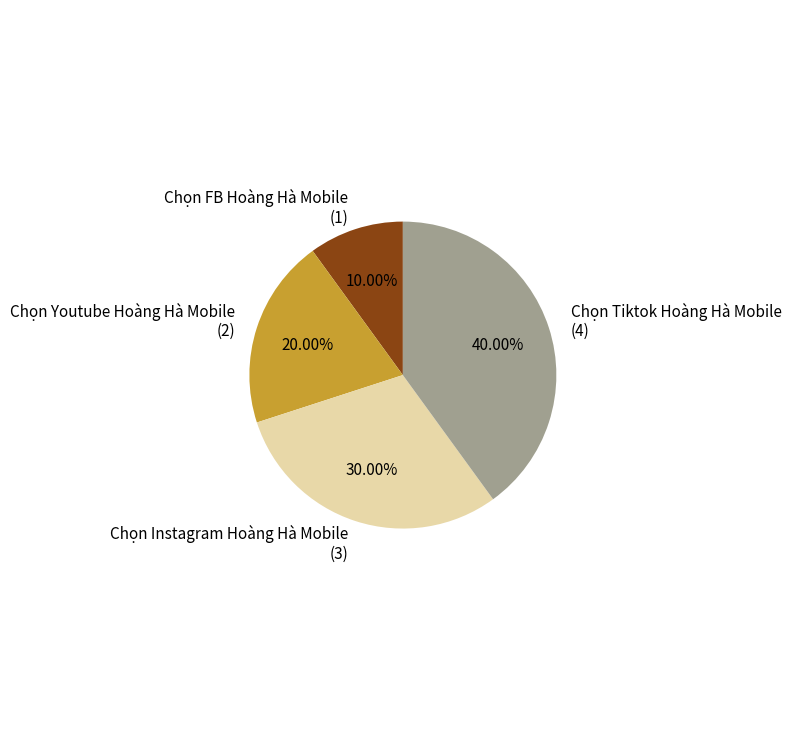

Between Chọn Instagram Hoàng Hà Mobile and Chọn FB Hoàng Hà Mobile, which is larger?

Chọn Instagram Hoàng Hà Mobile